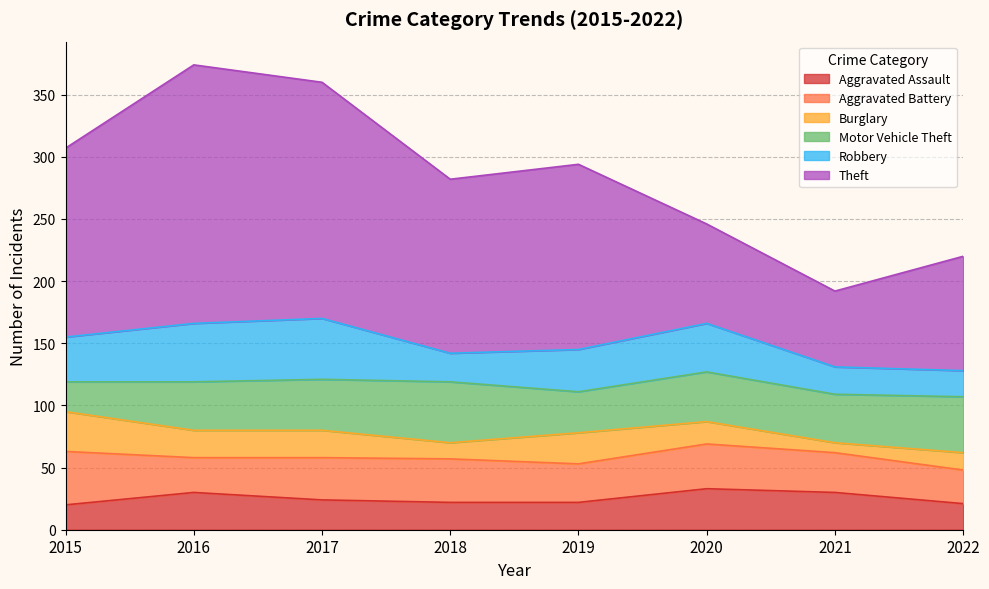

What is the sum of all Motor Vehicle Theft values?

310